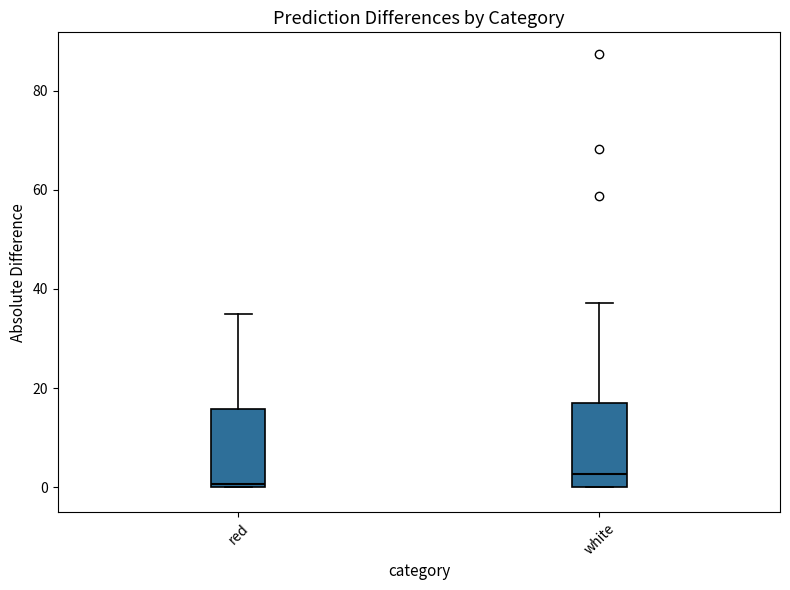

Reading left to right, read every box against the y-axis: the position of its median line, the range the box covers, and the ends of its whiskers. The values are not printed on the chart, so give them approximately, as read against the axis.

red: median 0 (just above the box's lower edge), box 0 to 16, whiskers 0 to 34
white: median 2, box 0 to 16, whiskers 0 to 38